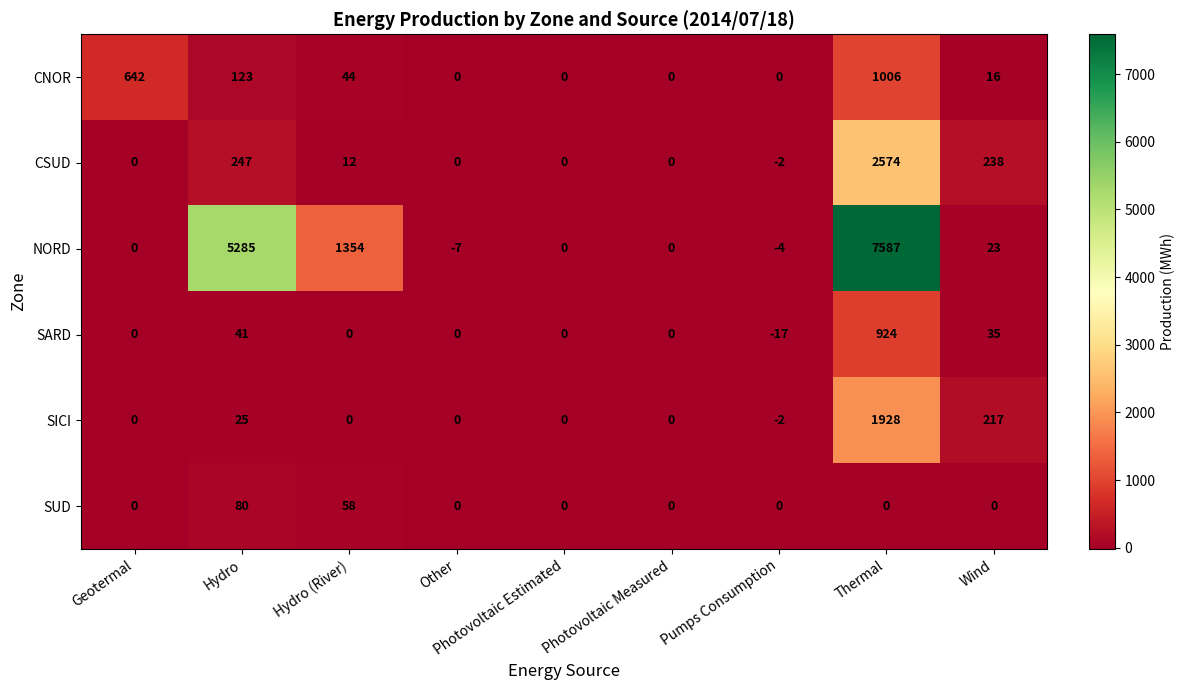

At how many categories does at least one series exceed 549?

4